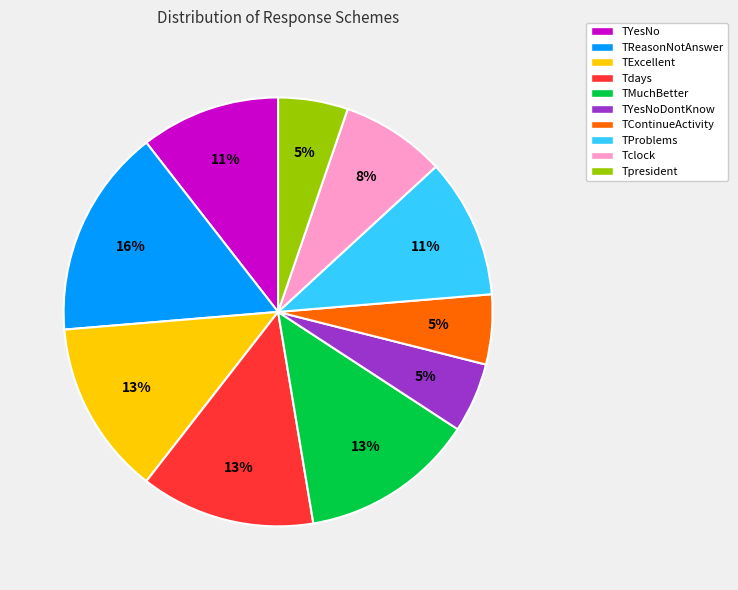

To the nearest percent, what is the difference between the TContinueActivity and TMuchBetter slice percentages?

8%